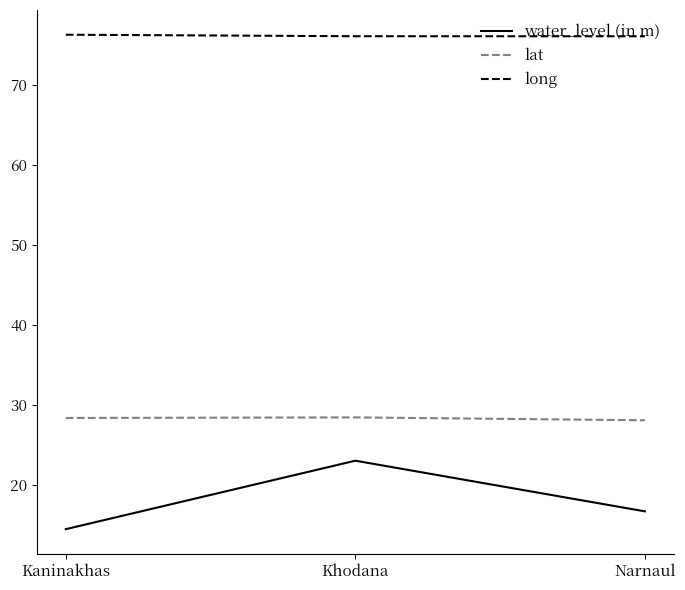

Which category has the highest value in the water_level (in m) series?

Khodana